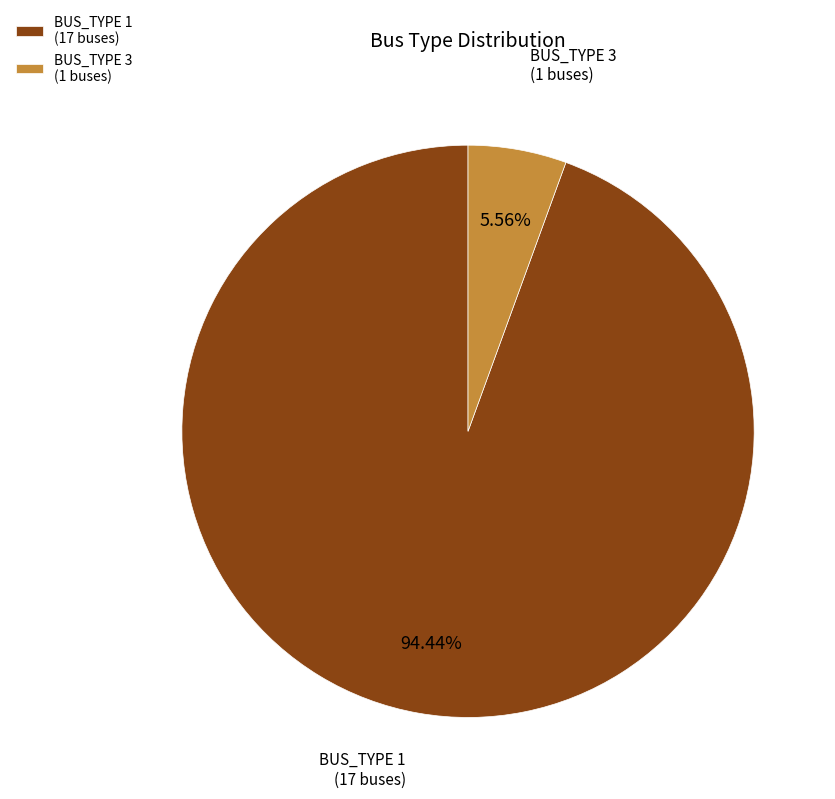

What is the majority slice?

BUS_TYPE 1